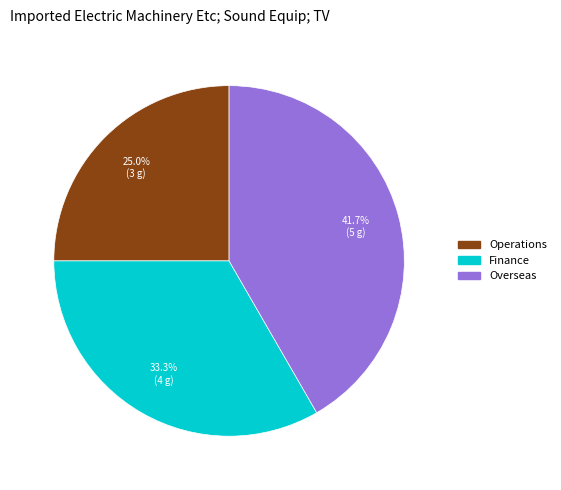

To the nearest percent, what is the difference between the largest and smallest slice percentages?

17%